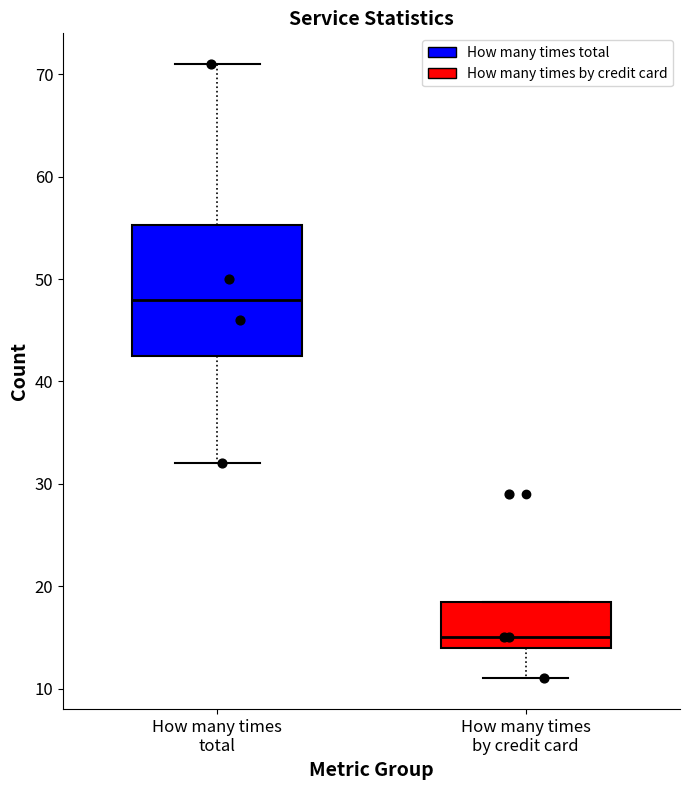

Where does the median line of the box for How many times by credit card sit on the y-axis? The values are not printed on the chart, so give them approximately, as read against the axis.

15